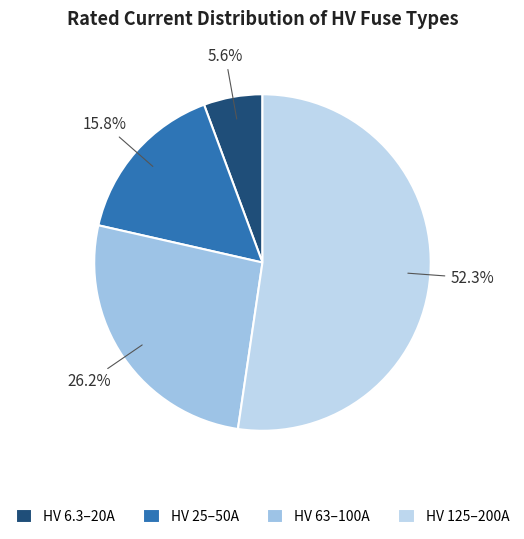

Is there any slice that represents more than half of the pie?

Yes